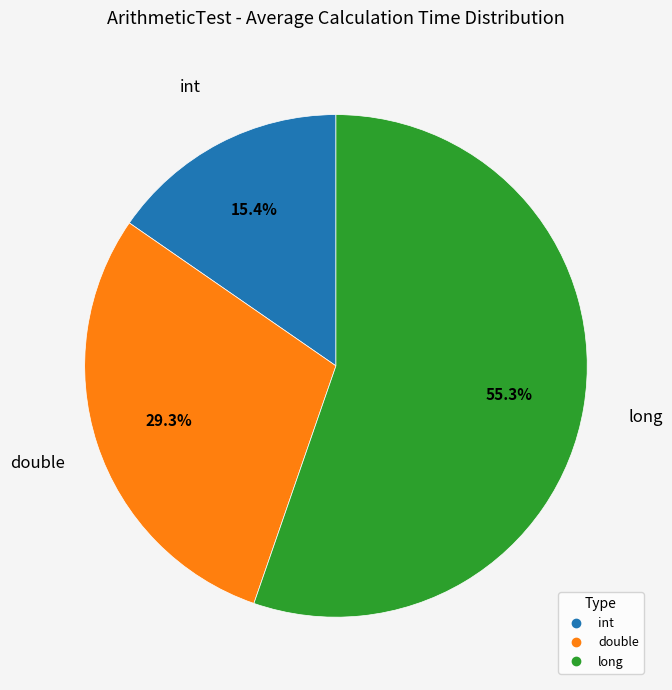

Does any single category account for the majority?

Yes